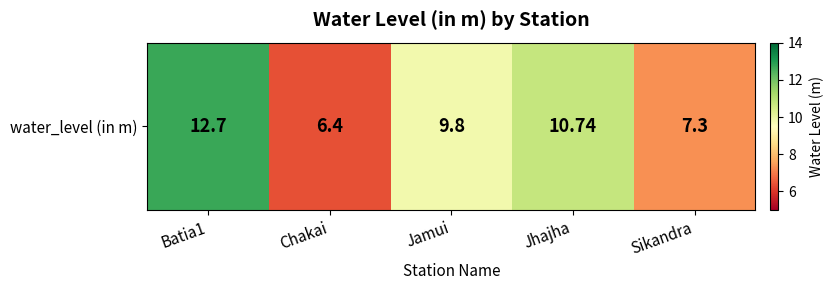

Where does the data first go above 9?

Batia1